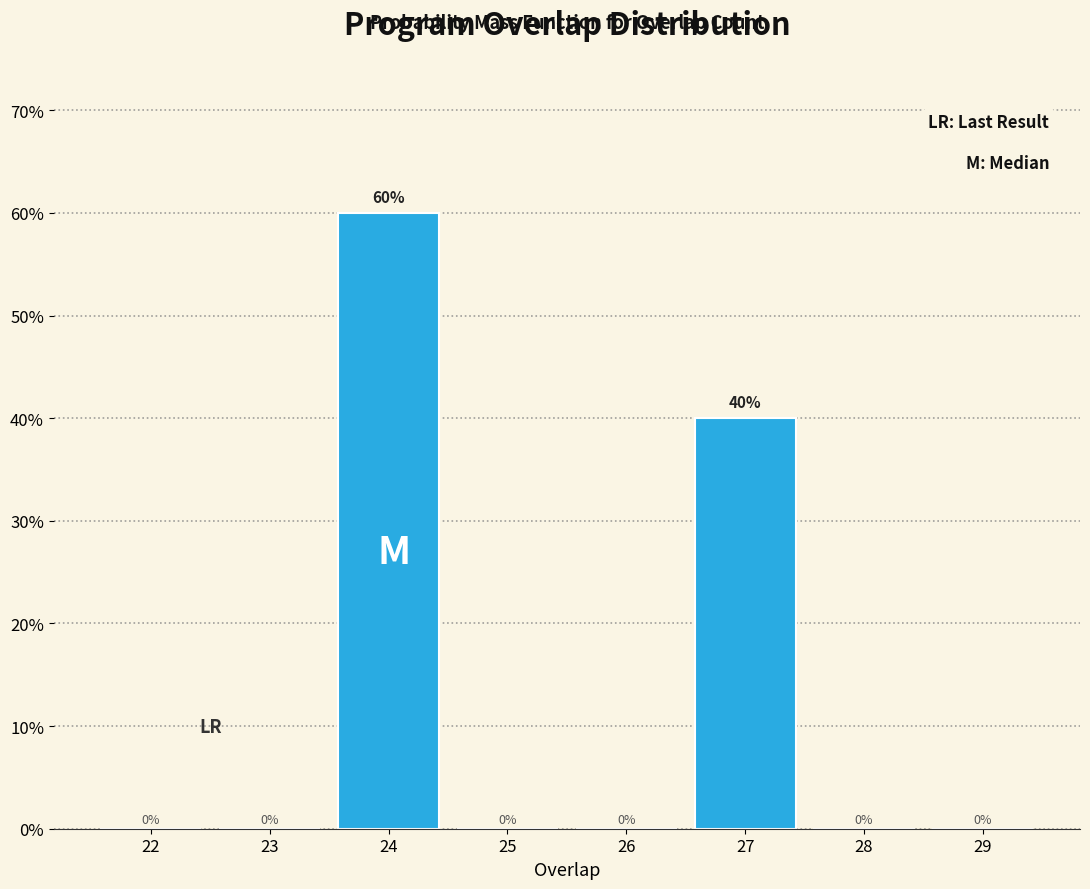

Reading left to right, what are all the values shown in this chart?

22=0	23=0	24=60	25=0	26=0	27=40	28=0	29=0